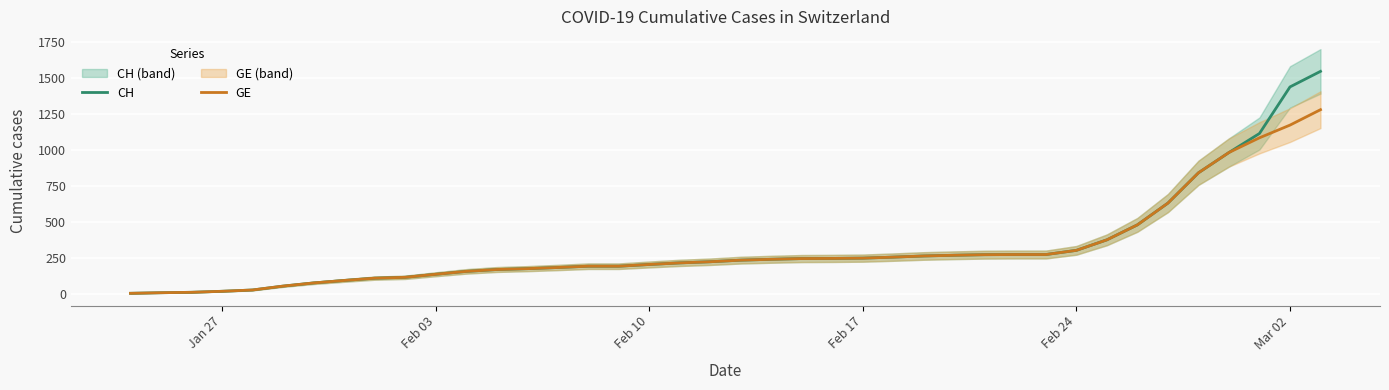

What is the highest value of the GE series?

1278